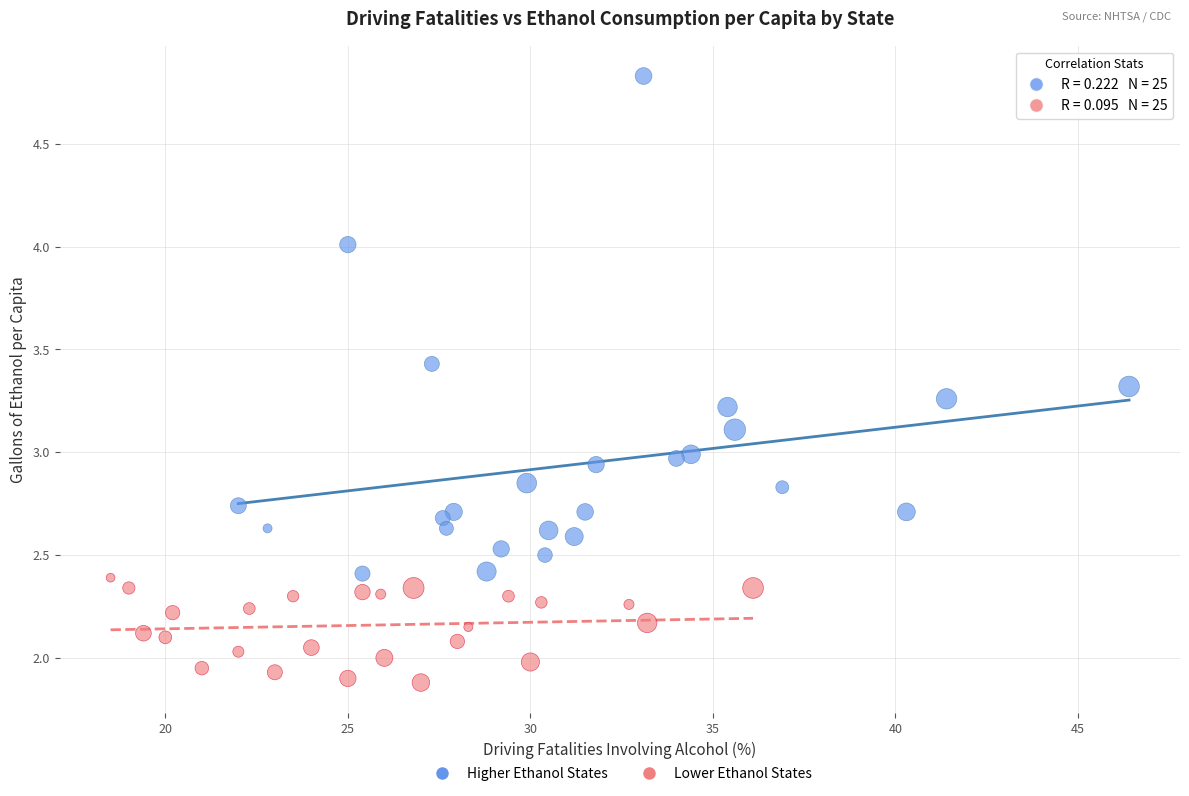

Which series has the widest spread of Y values?

Higher Ethanol States